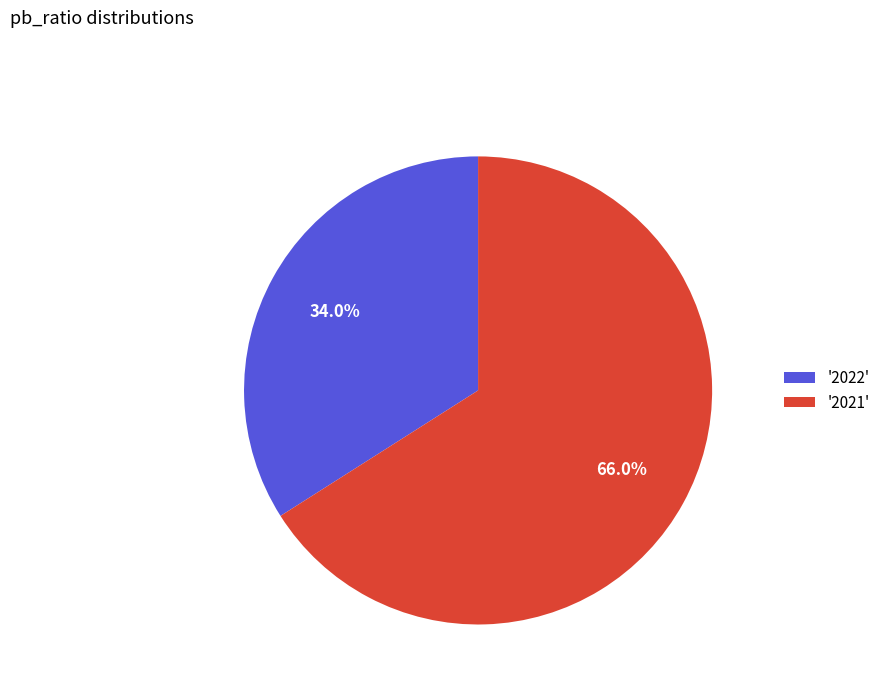

Which slice represents more than half of the pie?

'2021'